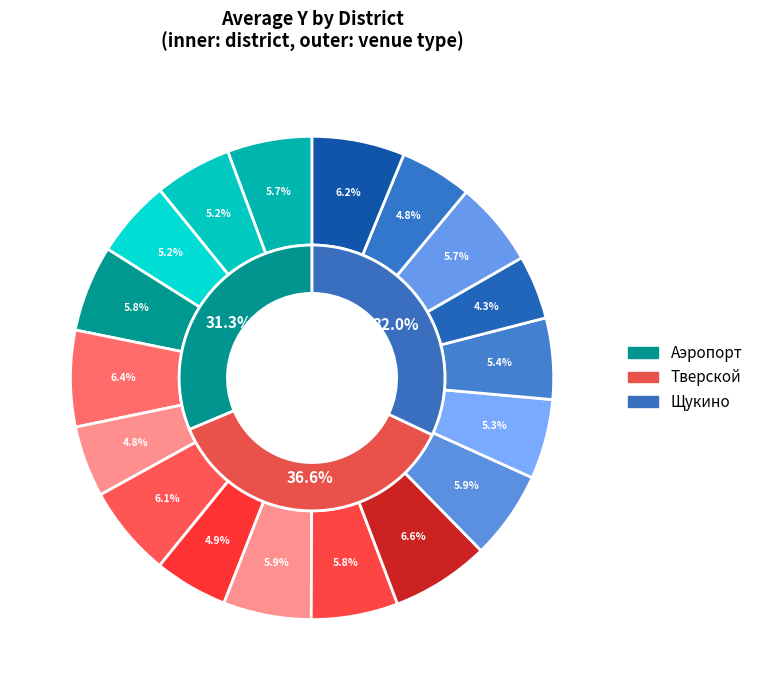

Count the number of slices in the pie.

3